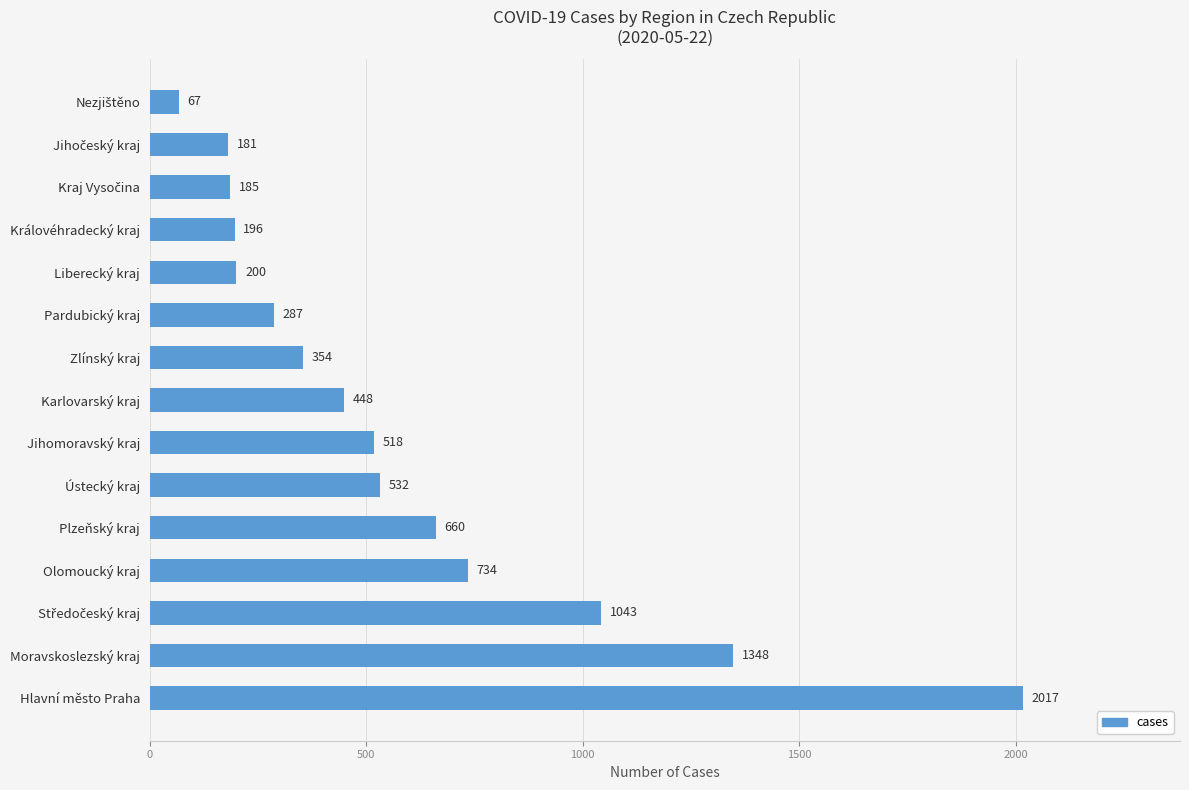

Which has a higher value, Hlavní město Praha or Pardubický kraj?

Hlavní město Praha